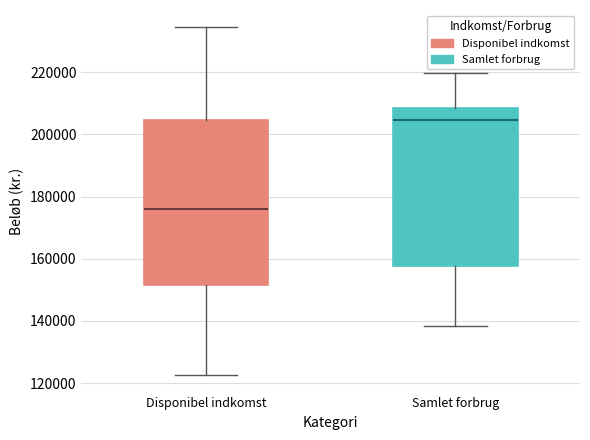

Where does the median line of the box for Samlet forbrug sit on the y-axis? The values are not printed on the chart, so give them approximately, as read against the axis.

204000